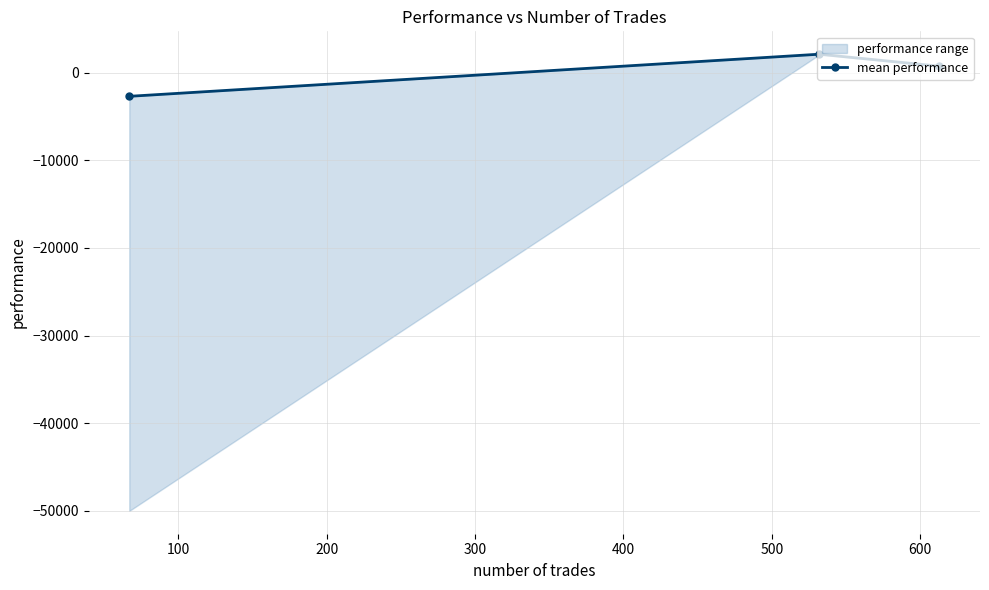

What is the lowest value of the mean performance series?

-2708.0